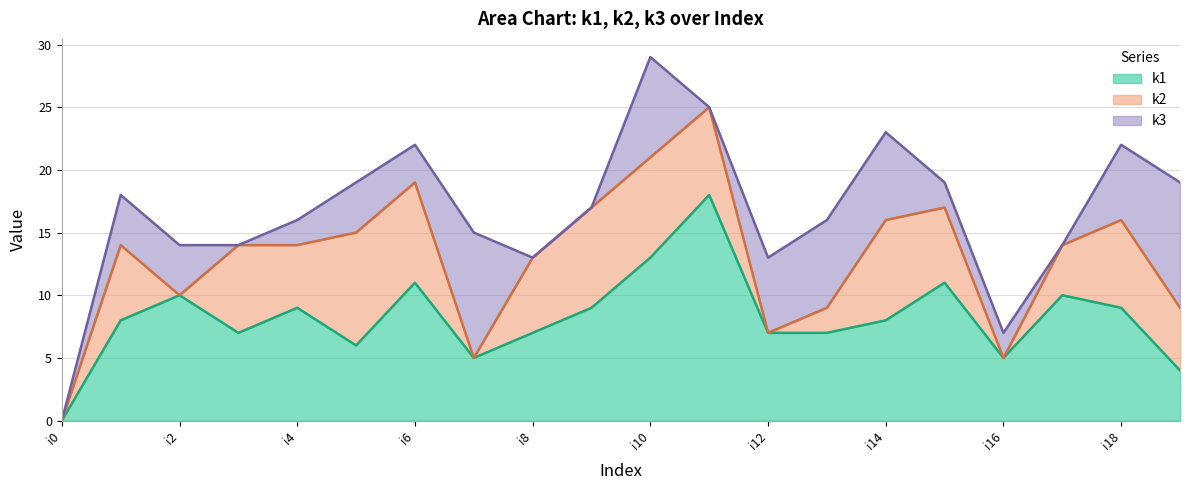

What is the value of the k1 point at the 19th from the left?

9